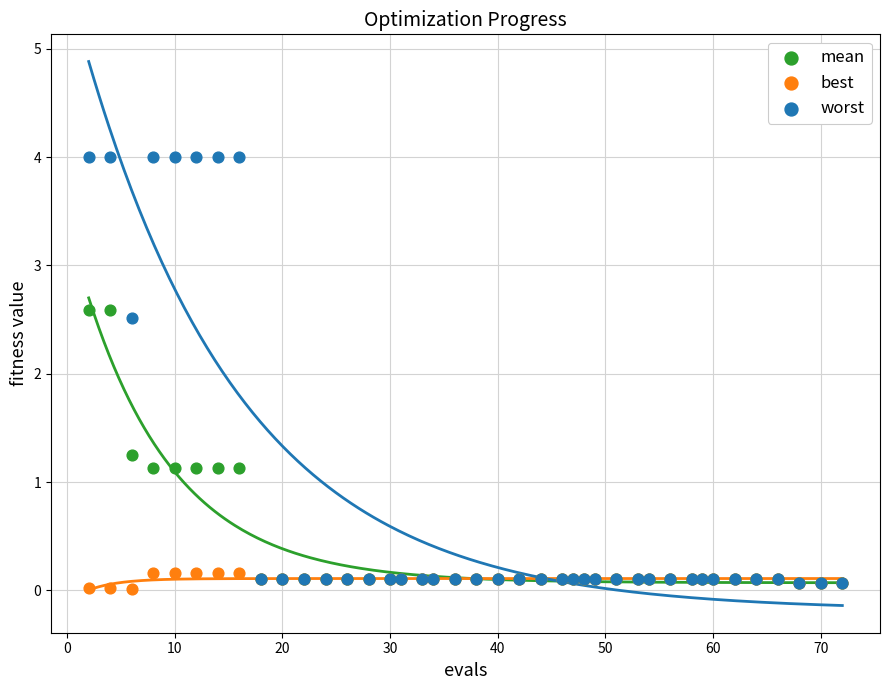

Which series contains the highest Y value?

worst